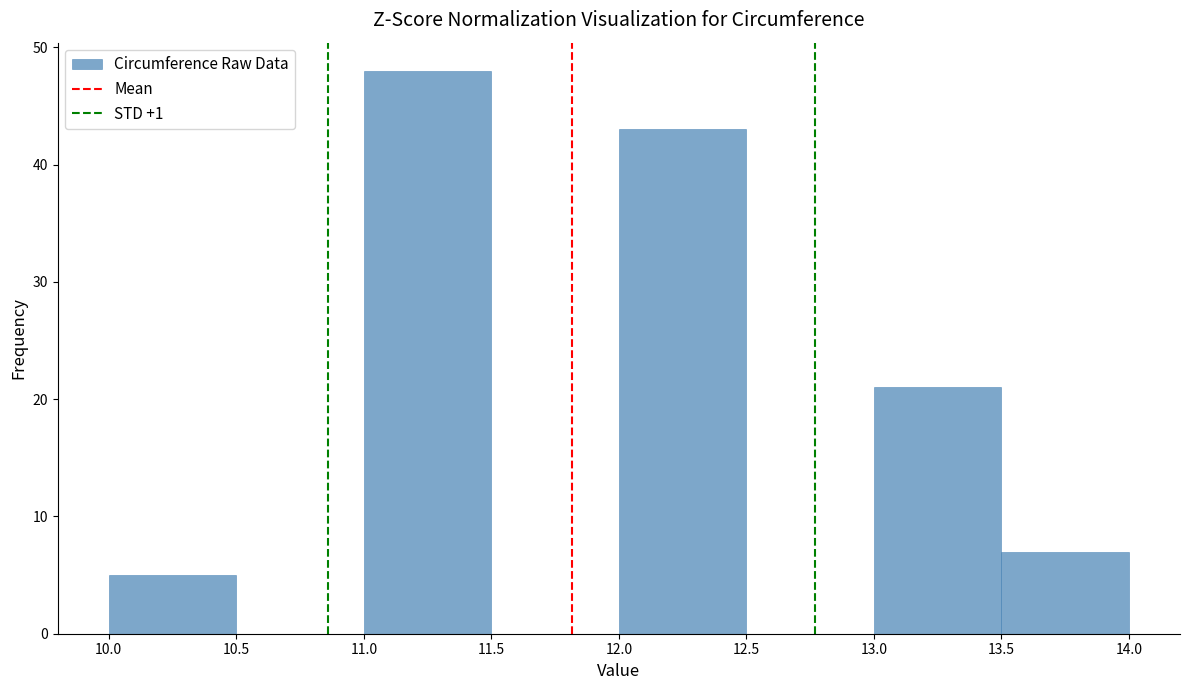

What is the height of the bar covering 12.0 to 12.5 on the x-axis? The values are not printed on the chart, so give them approximately, as read against the axis.

43